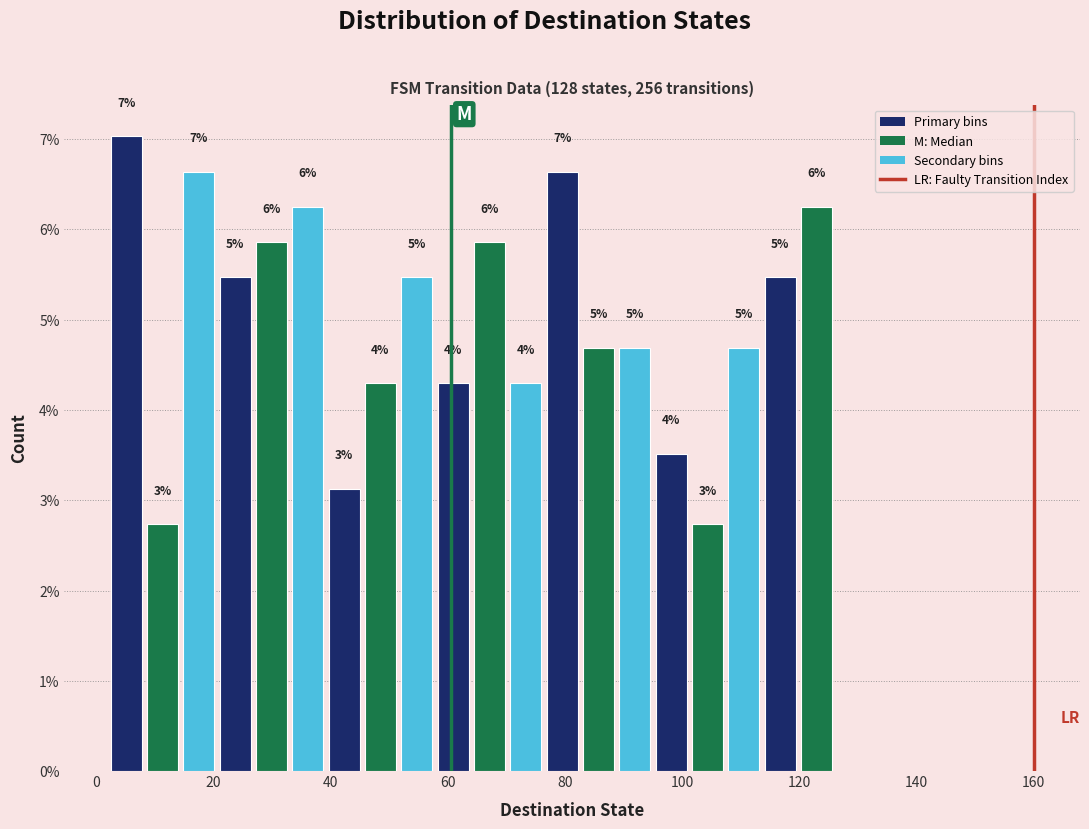

Read against the x-axis, roughly where is the centre of the tallest bar?

6